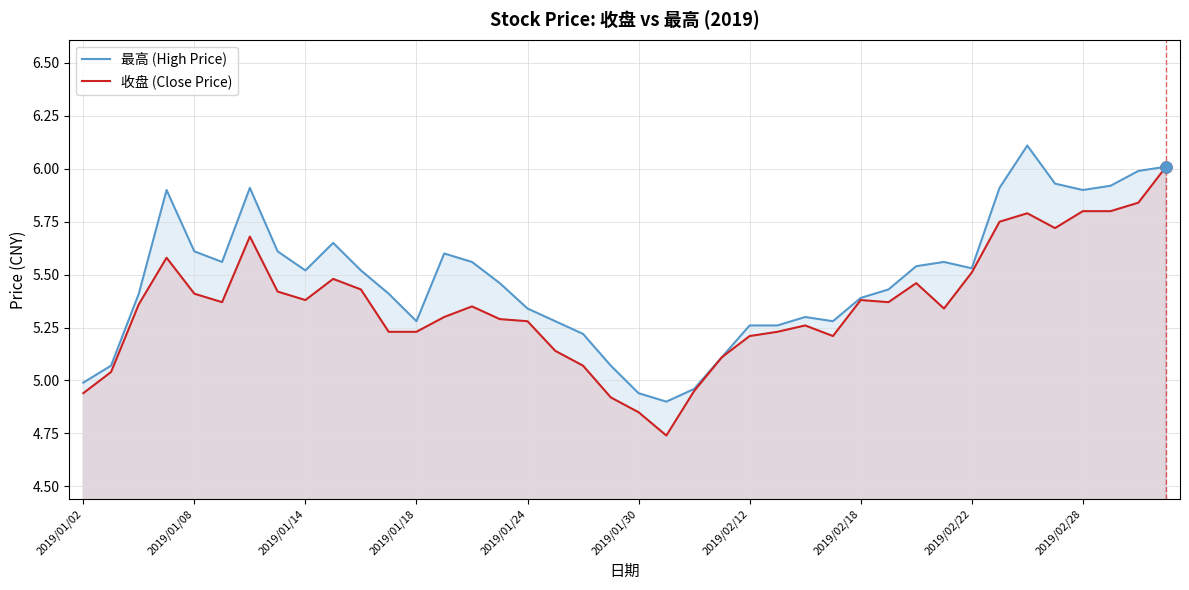

What is the highest value of the 收盘 (Close Price) series?

6.0